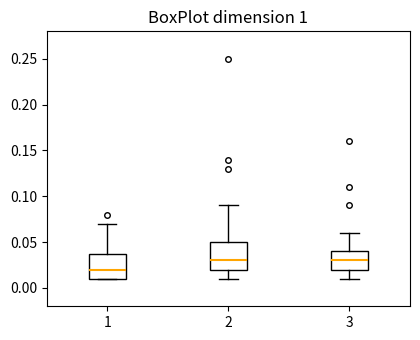

Where is the lower edge of the box at x = 1 on the y-axis? The values are not printed on the chart, so give them approximately, as read against the axis.

0.01